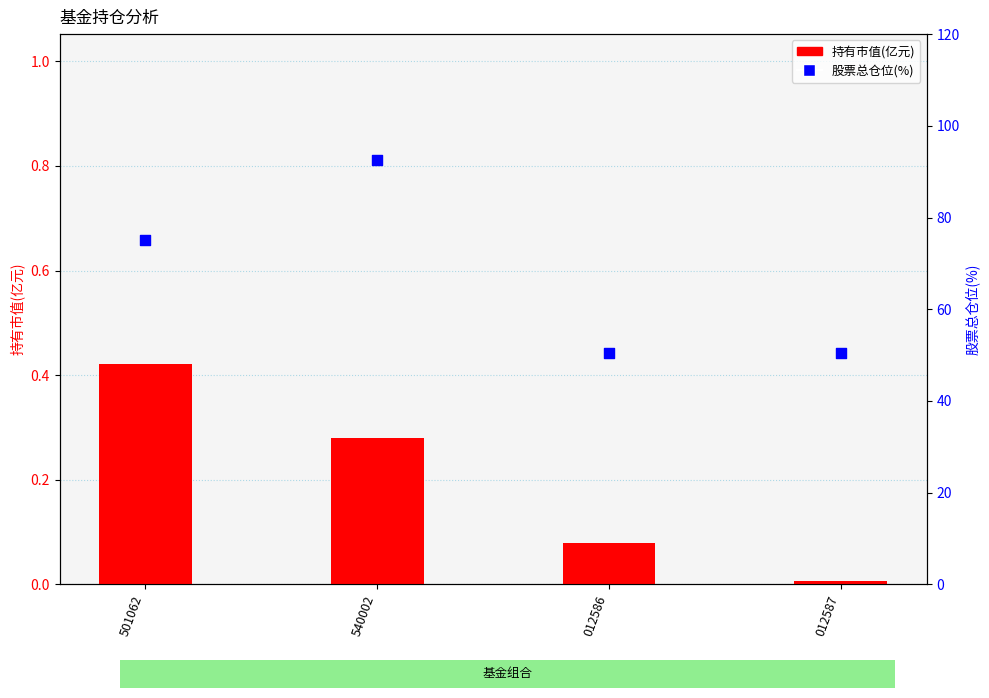

Which series has the widest spread of Y values?

股票总仓位(%)